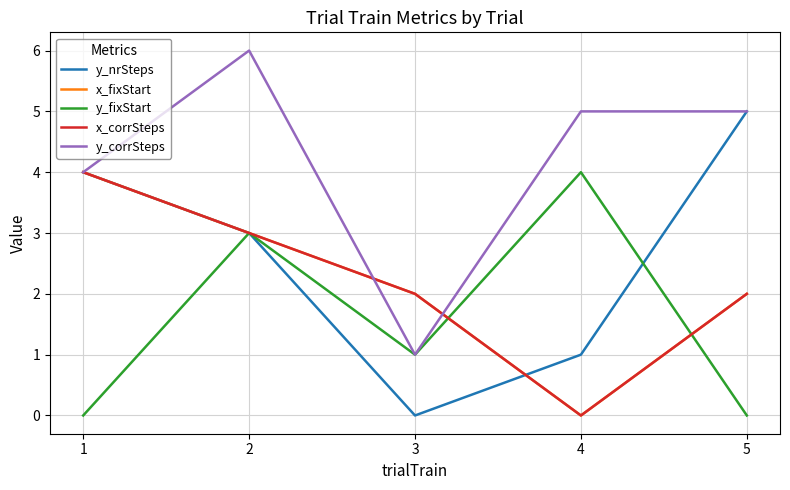

The y_corrSteps series shows 4 at 2. True or false?

False